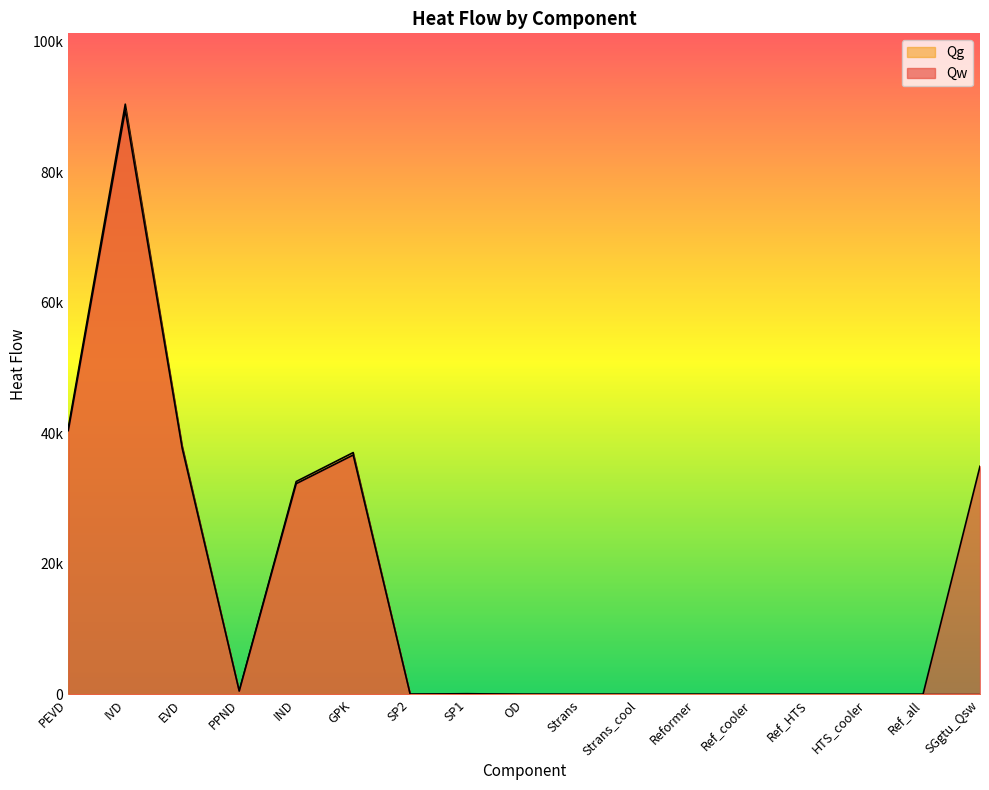

Is it true that Qw equals 0.0 at Reformer?

True